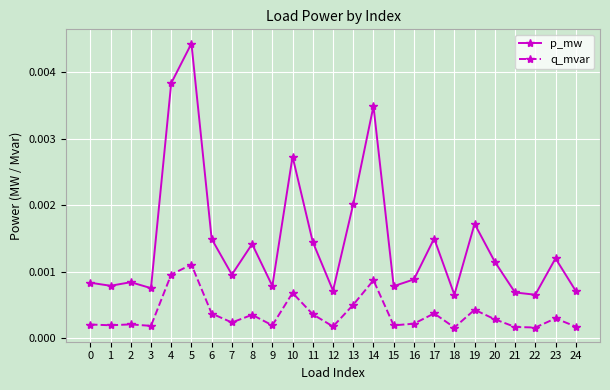

Rank the series by their maximum value, from lowest to highest.

q_mvar, p_mw